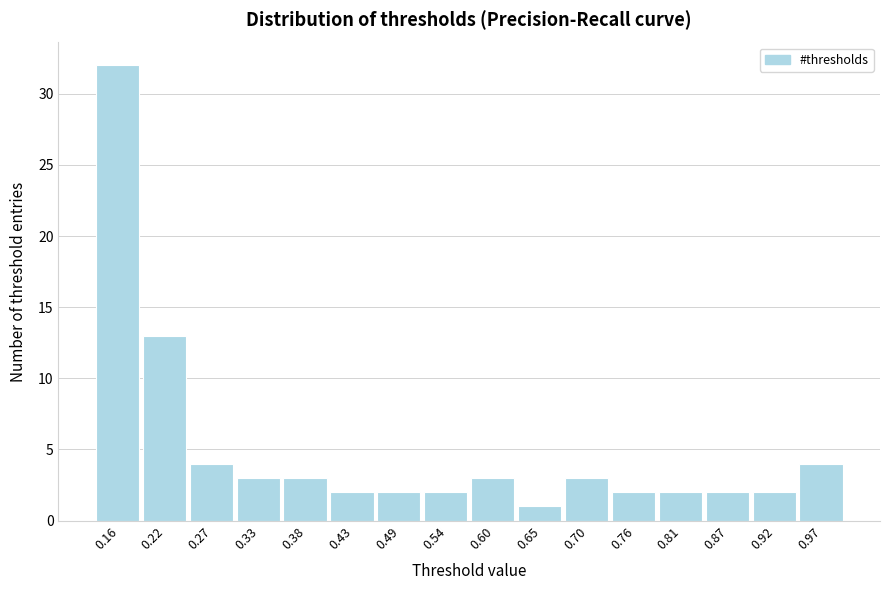

Reading left to right, list every bar in this chart as the range it spans on the x-axis followed by its height. Neither the bar edges nor the heights are printed on the chart, so give them approximately, as read against the axes.

0.14 to 0.19: 32
0.19 to 0.25: 13
0.25 to 0.30: 4
0.30 to 0.35: 3
0.35 to 0.41: 3
0.41 to 0.46: 2
0.46 to 0.51: 2
0.51 to 0.57: 2
0.57 to 0.62: 3
0.62 to 0.68: 1
0.68 to 0.73: 3
0.73 to 0.78: 2
0.78 to 0.84: 2
0.84 to 0.89: 2
0.89 to 0.95: 2
0.95 to 1.00: 4